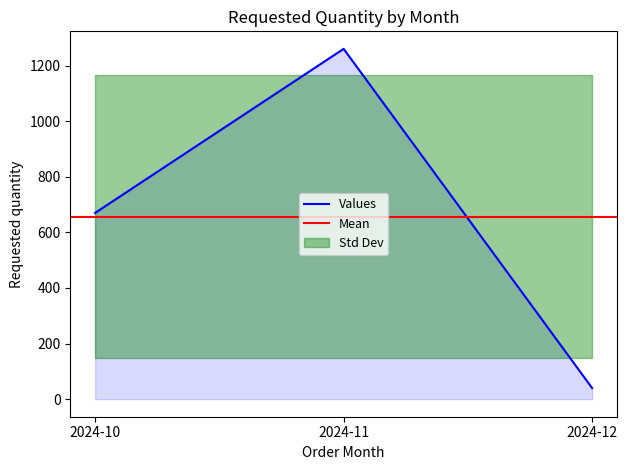

Reading left to right, list all the values displayed in this chart.

2024-10=670	2024-11=1260	2024-12=40